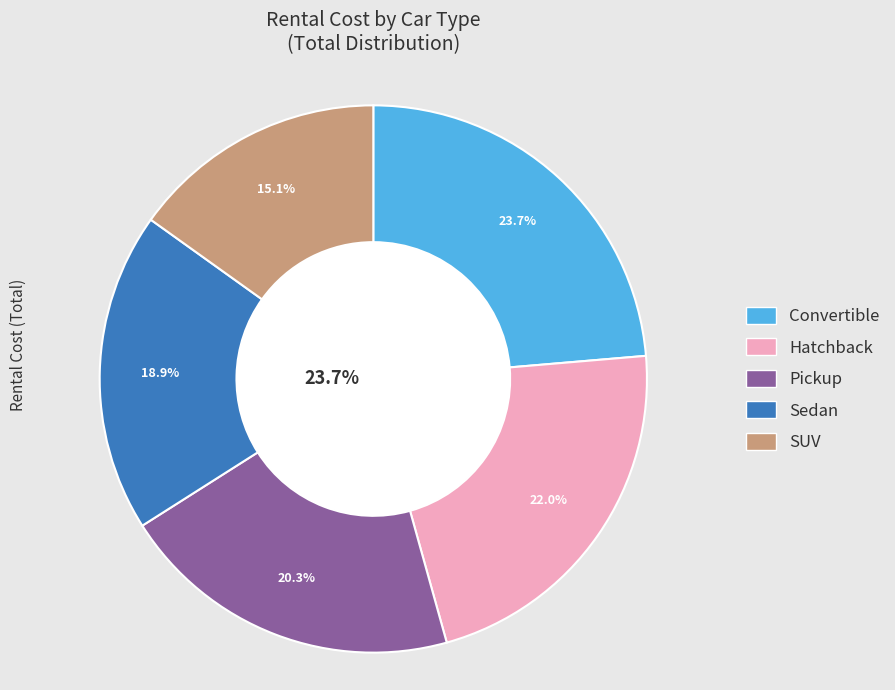

Is there any slice that represents more than half of the pie?

No